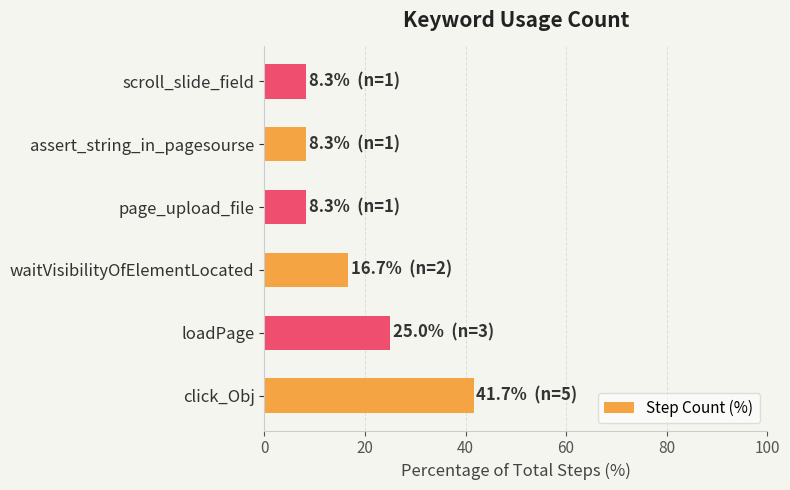

What is the difference between the second highest and second lowest values?

16.7